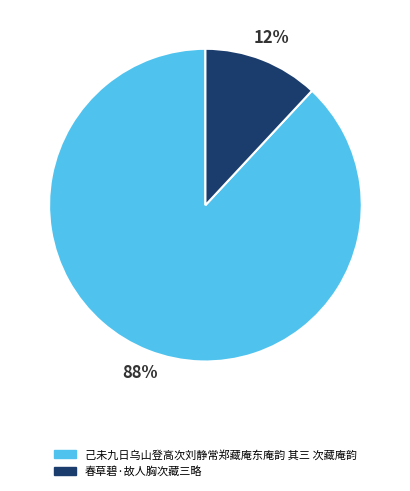

Does 春草碧·故人胸次藏三略 account for over 50% of the chart?

No